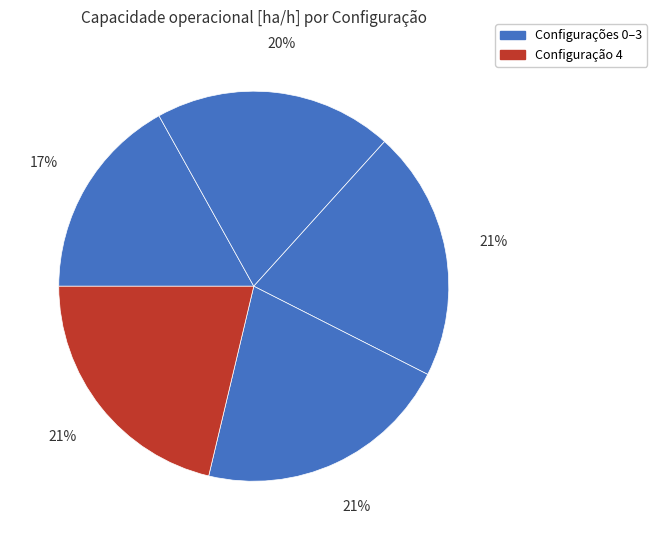

How many segments does this pie chart have?

5